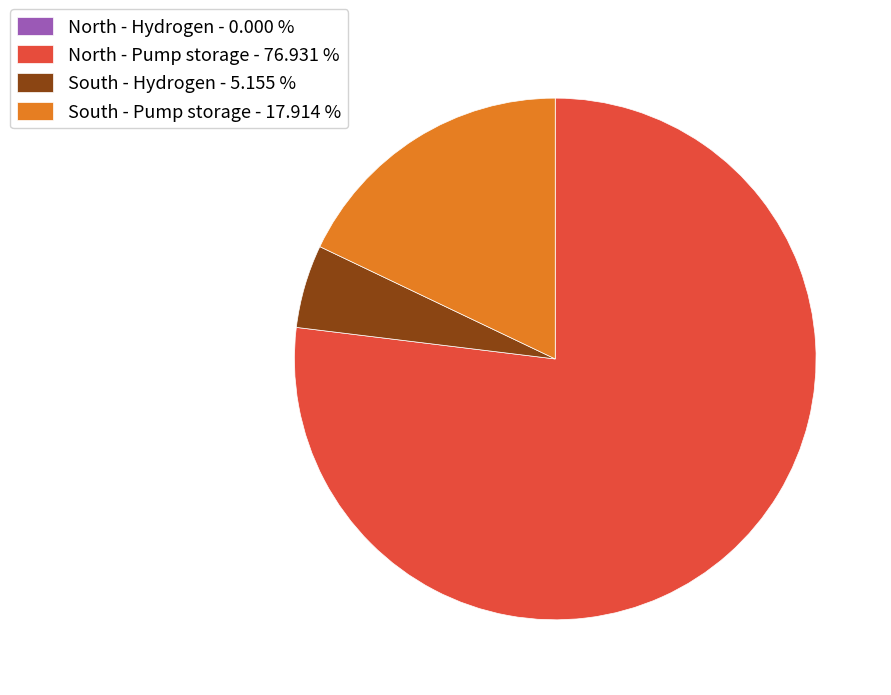

Approximately how many times larger is the value at South - Hydrogen - 5.155 % compared to South - Pump storage - 17.914 %?

0.3